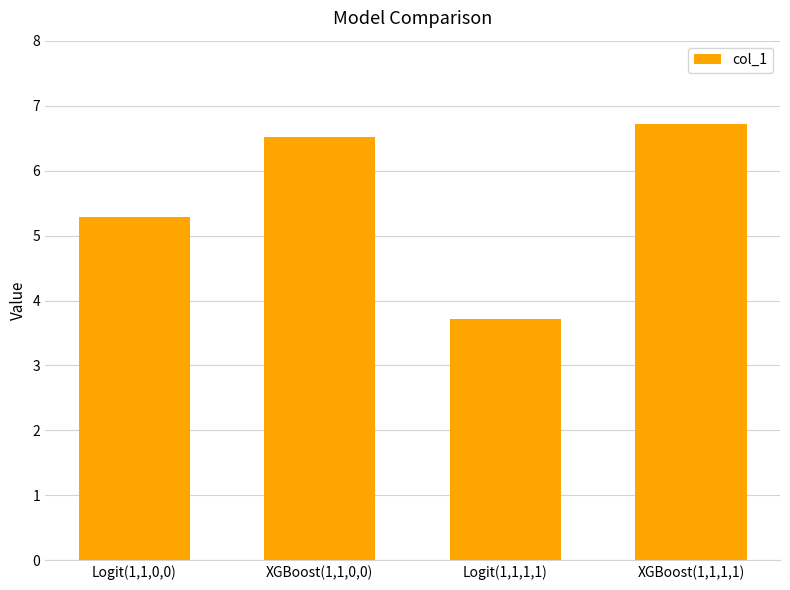

How many data points are less than 6?

2